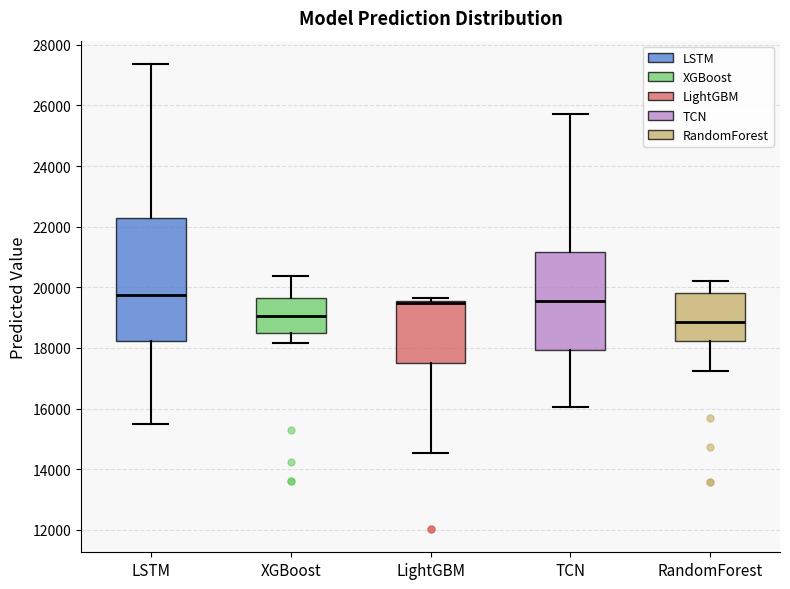

Which box is the tallest, from its lower edge to its upper edge?

LSTM